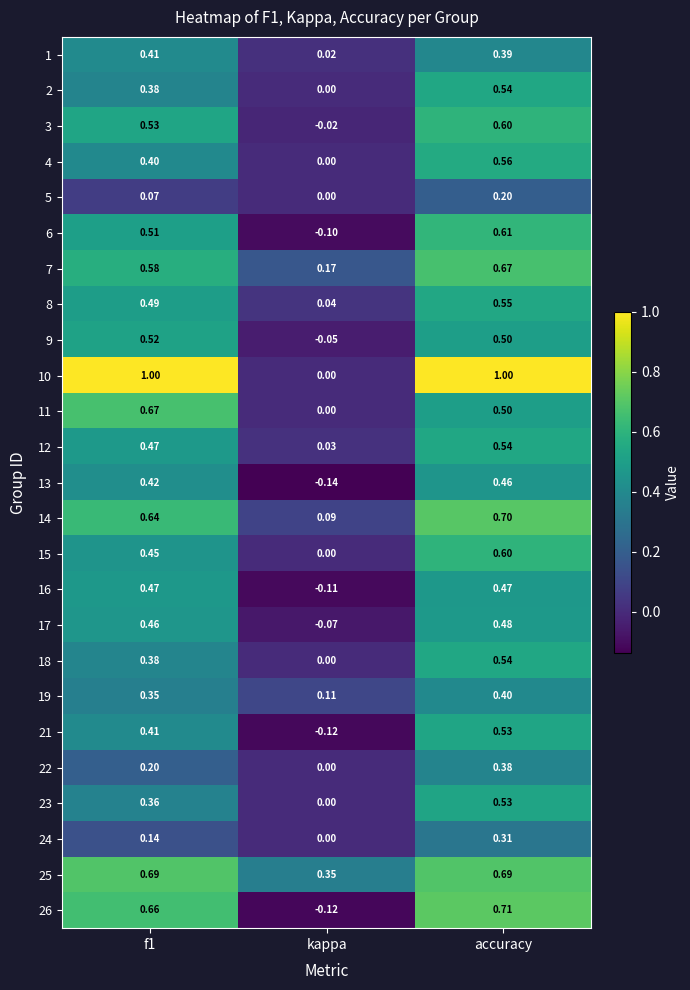

At which label is 6 closest to 0?

kappa